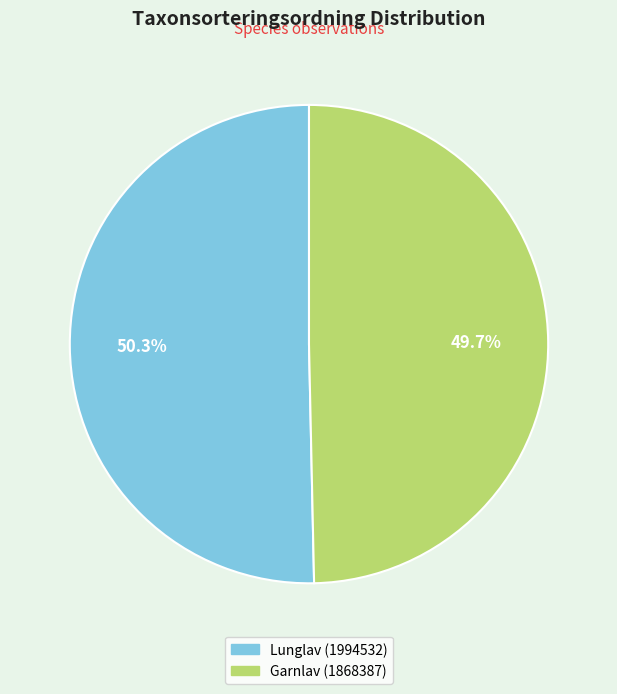

Which category has the smallest portion of the pie?

Garnlav (1868387)